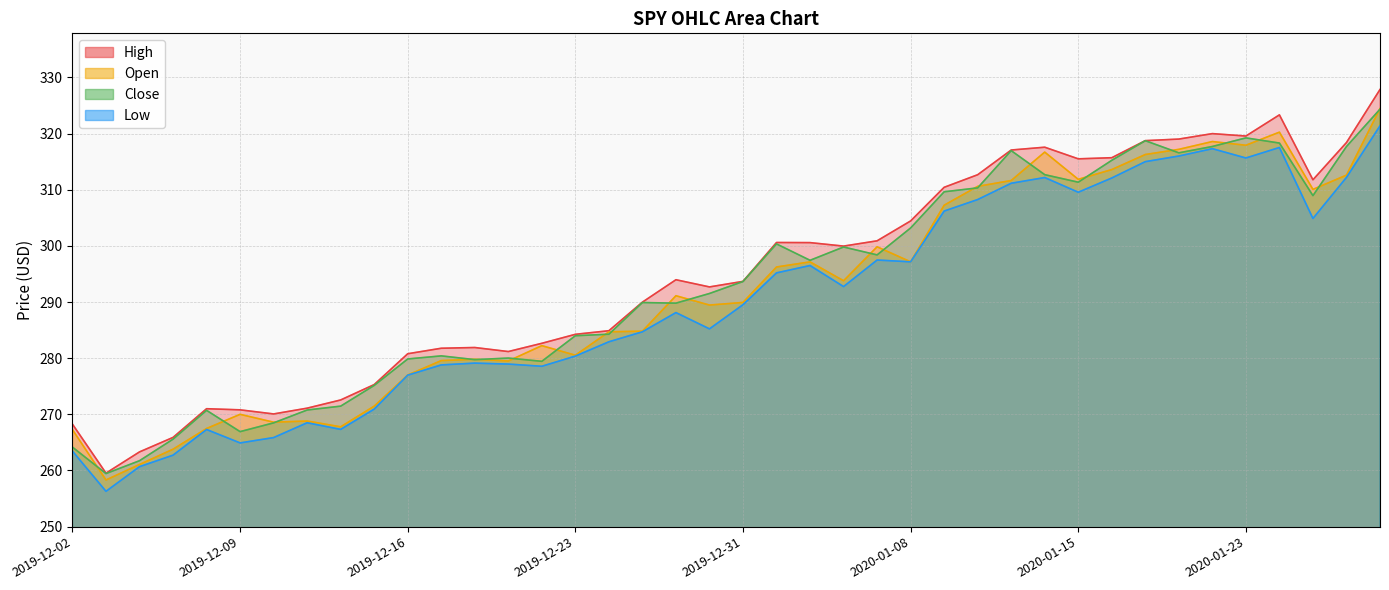

List the labels in order of Low value, smallest first.

2019-12-03, 2019-12-04, 2019-12-05, 2019-12-02, 2019-12-09, 2019-12-10, 2019-12-06, 2019-12-12, 2019-12-11, 2019-12-13, 2019-12-16, 2019-12-20, 2019-12-17, 2019-12-19, 2019-12-18, 2019-12-23, 2019-12-24, 2019-12-26, 2019-12-30, 2019-12-27, 2019-12-31, 2020-01-06, 2020-01-02, 2020-01-03, 2020-01-08, 2020-01-07, 2020-01-27, 2020-01-09, 2020-01-10, 2020-01-15, 2020-01-13, 2020-01-16, 2020-01-14, 2020-01-28, 2020-01-17, 2020-01-23, 2020-01-21, 2020-01-22, 2020-01-24, 2020-01-29